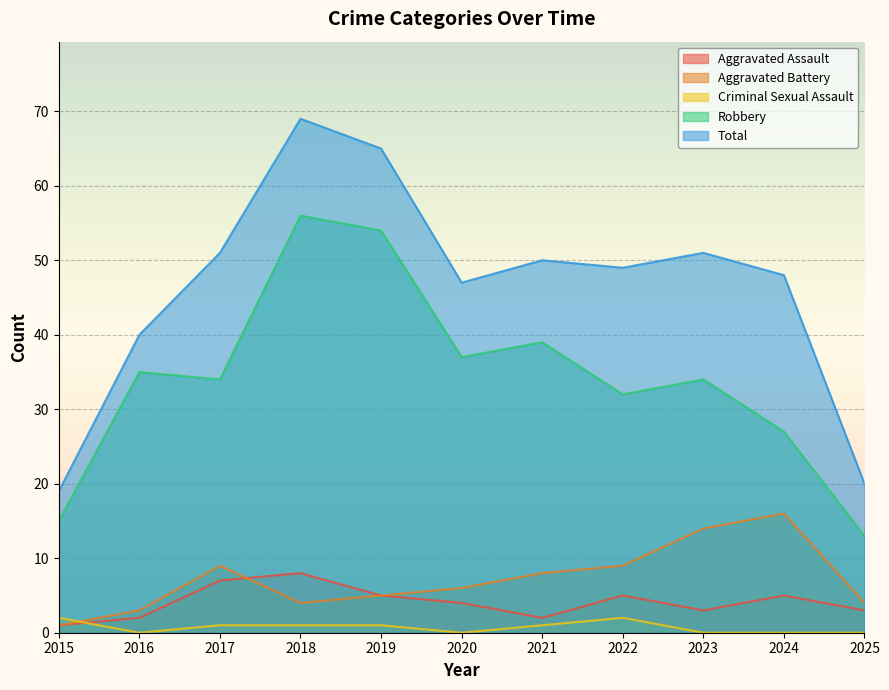

Is it true that Aggravated Battery equals 4 at 2018?

True